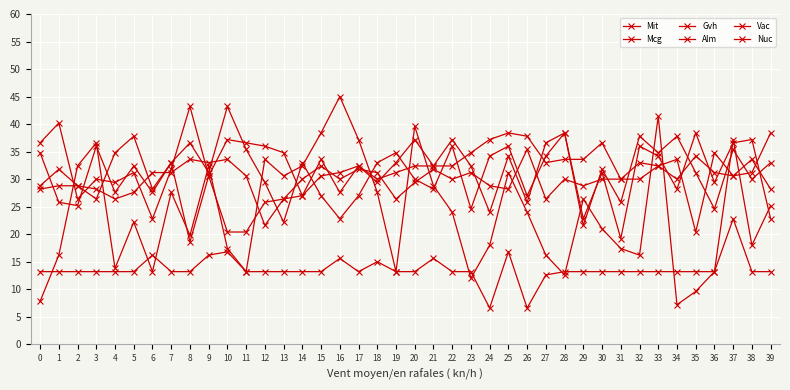

What is the sum of the Alm values at 19 and 26?

69.0